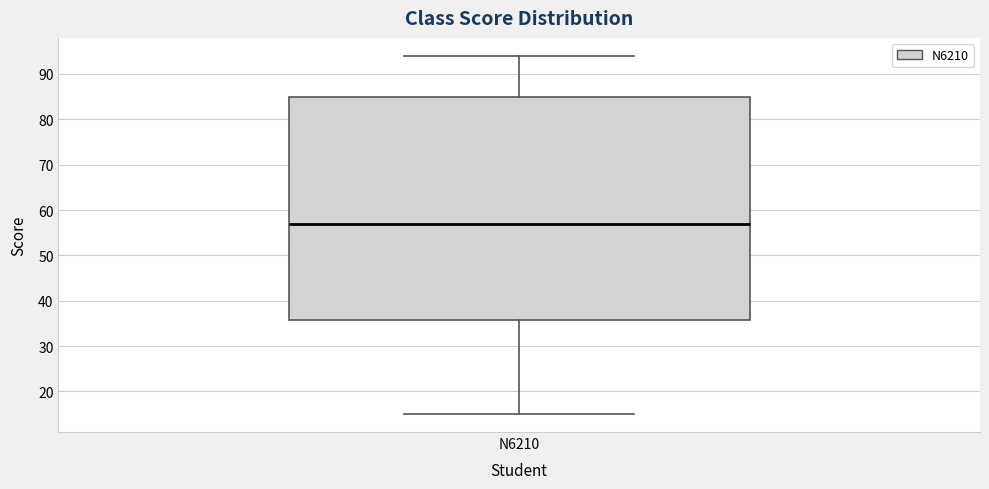

Where does the upper whisker of the box for N6210 end on the y-axis? The values are not printed on the chart, so give them approximately, as read against the axis.

94